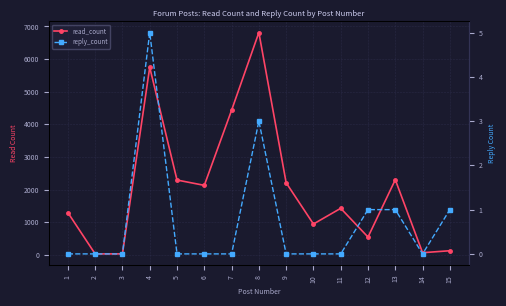

True or false: reply_count has more than 1 points higher than both neighbors.

True